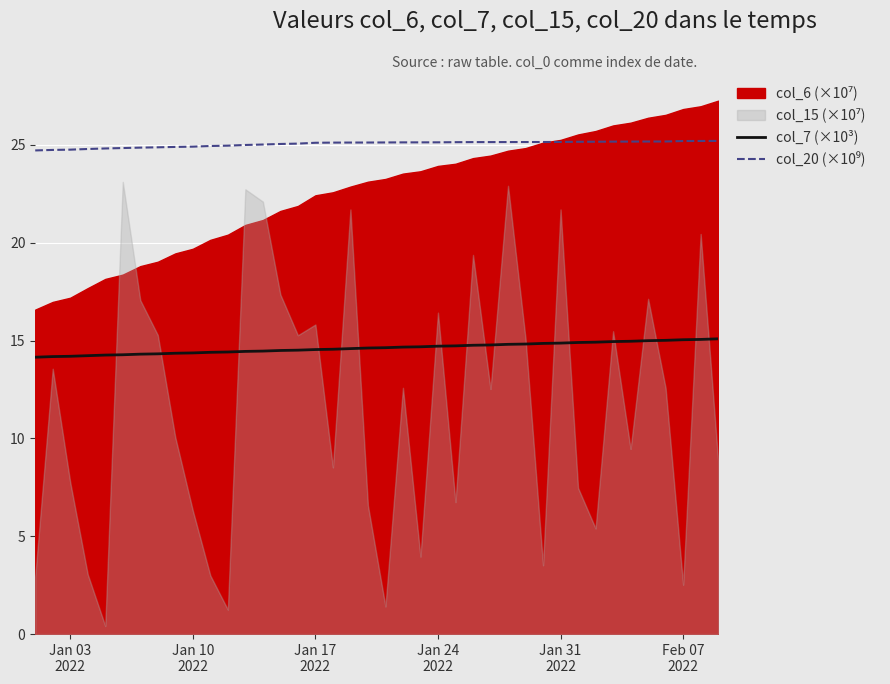

What is the lowest value of the col_7 (×10³) series?

14.2